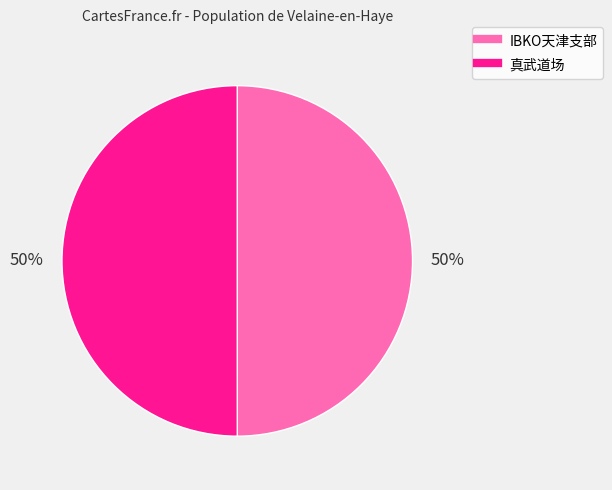

What percentage is the IBKO天津支部 slice, to the nearest percent?

50%